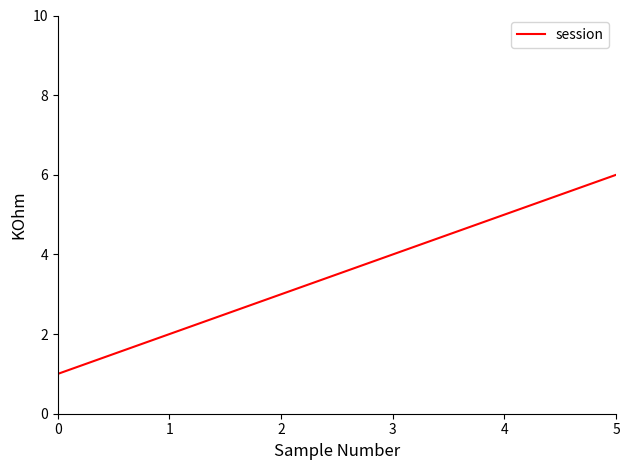

Between 1 and 5, which is larger?

5